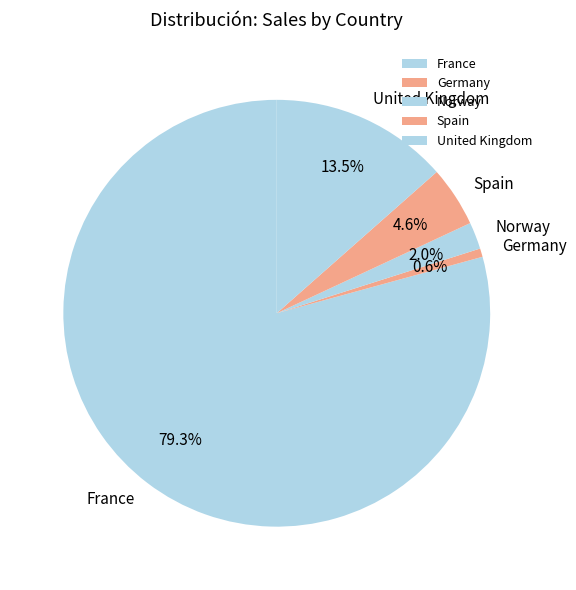

What is the majority slice?

France